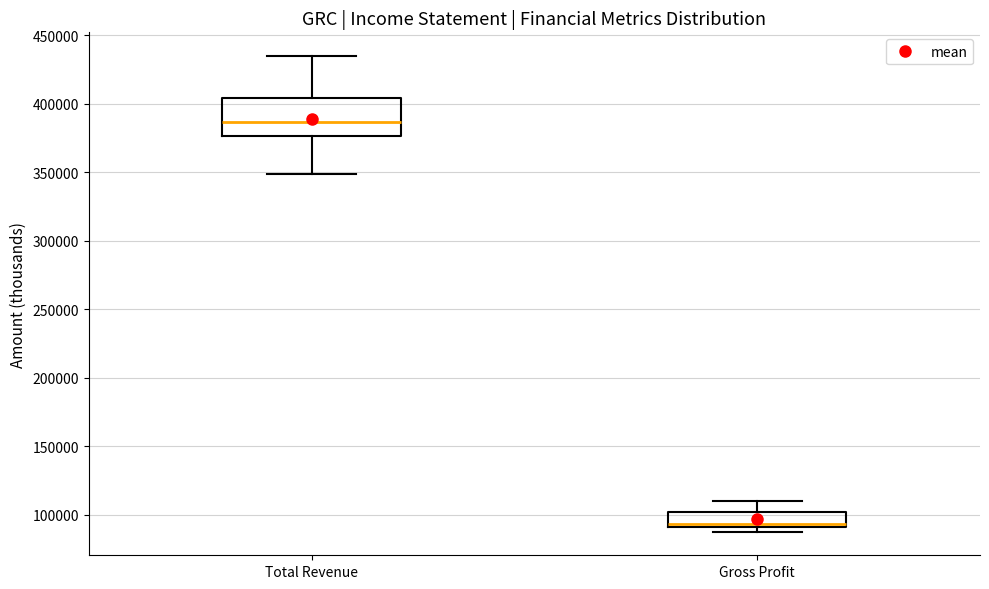

Which box's median line is the highest?

Total Revenue